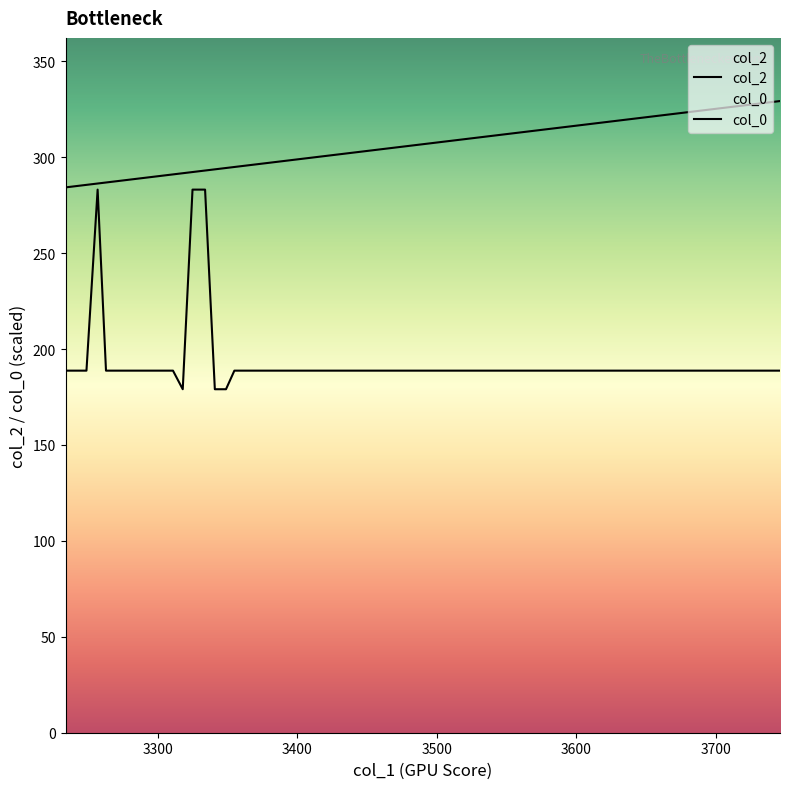

At how many categories does at least one series exceed 191?

20